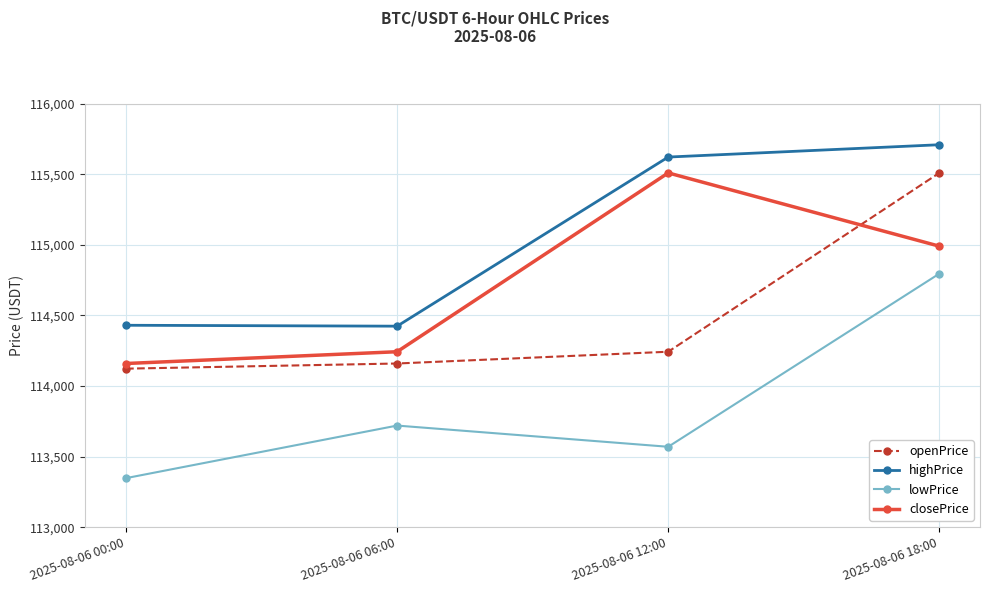

Does the chart display data point markers on the line(s)?

Yes